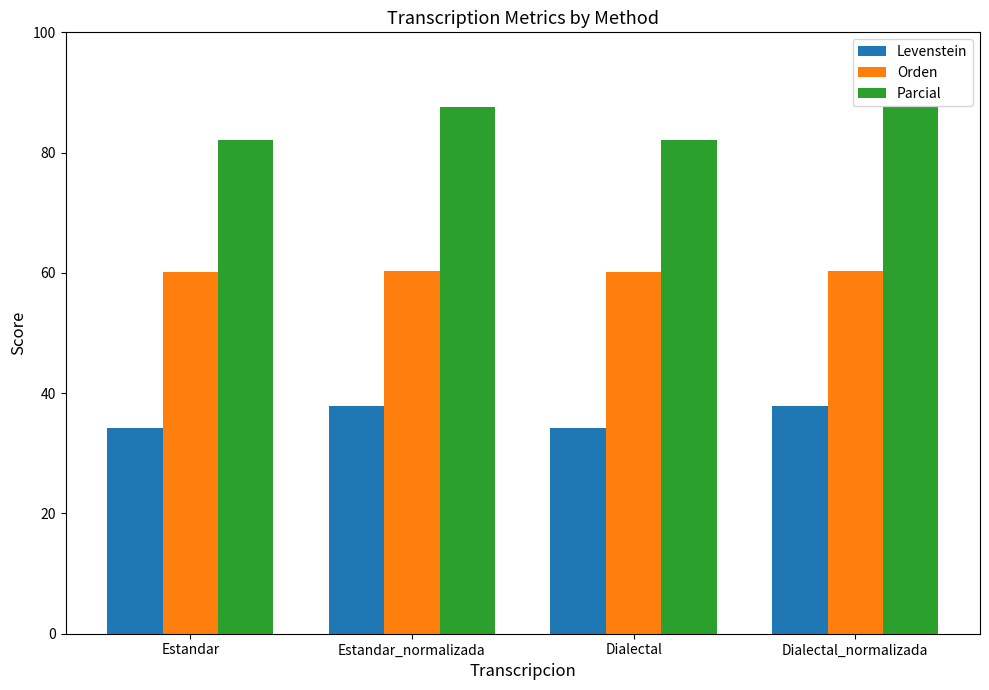

What is the highest value of the Parcial series?

87.5